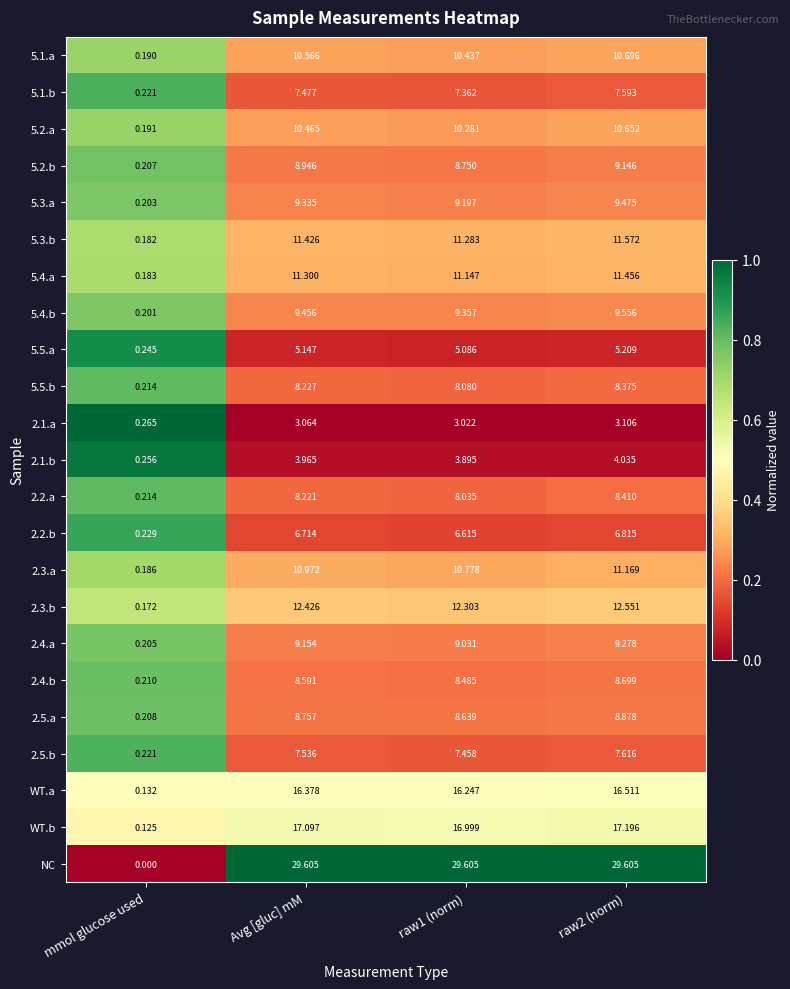

Which series has the largest total across all categories?

NC